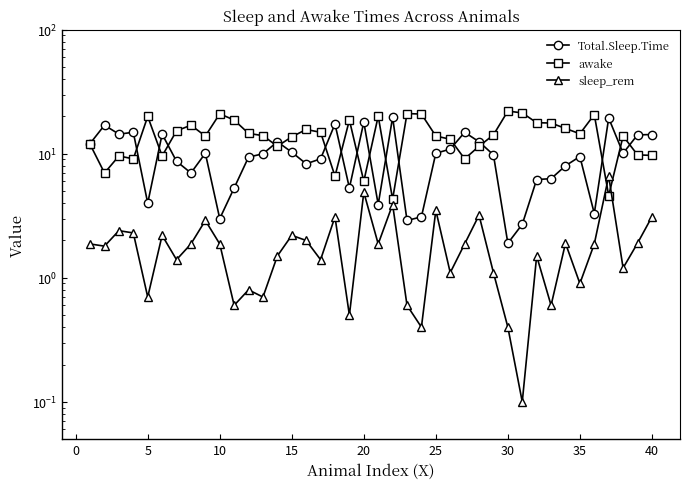

How many data points in Total.Sleep.Time are less than 10?

20